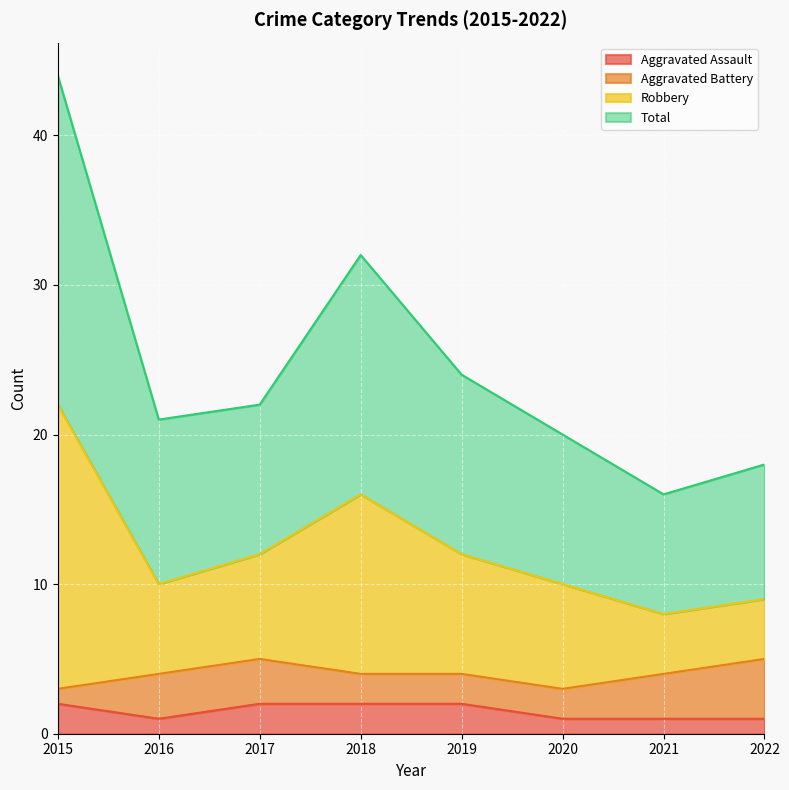

At which category does the chart reach its peak across all series?

2015